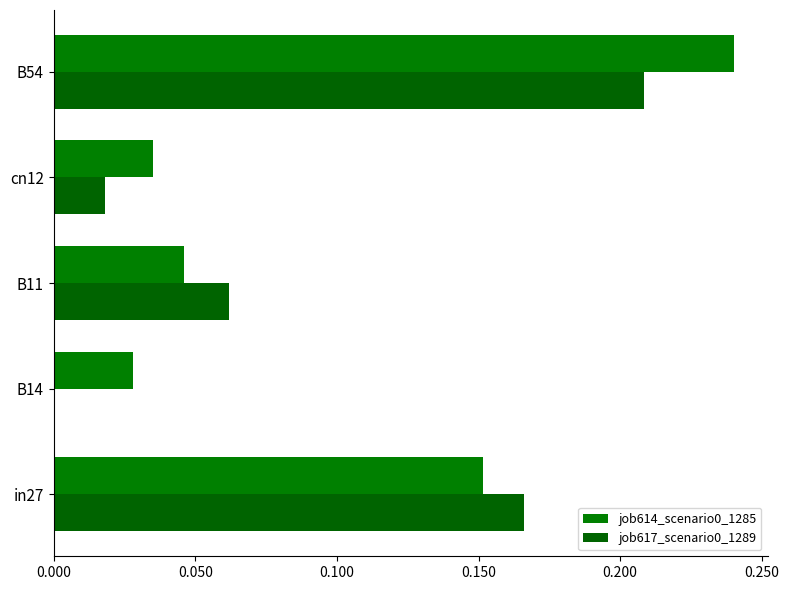

Which series has the widest spread of values?

job614_scenario0_1285